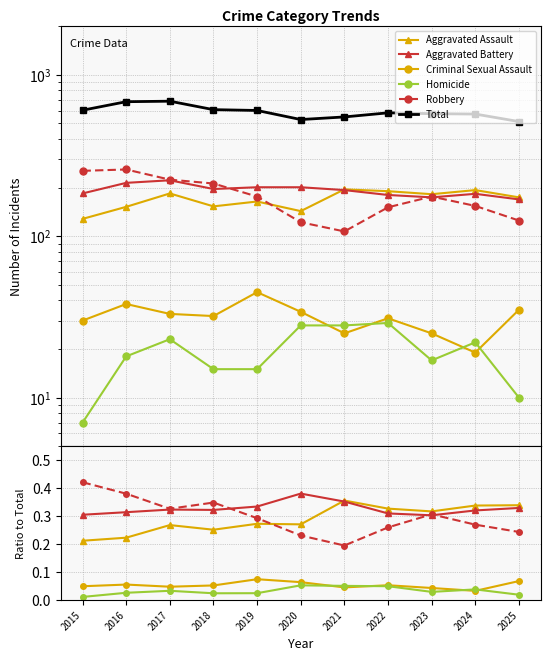

At which category is the sum across all series the highest?

2017